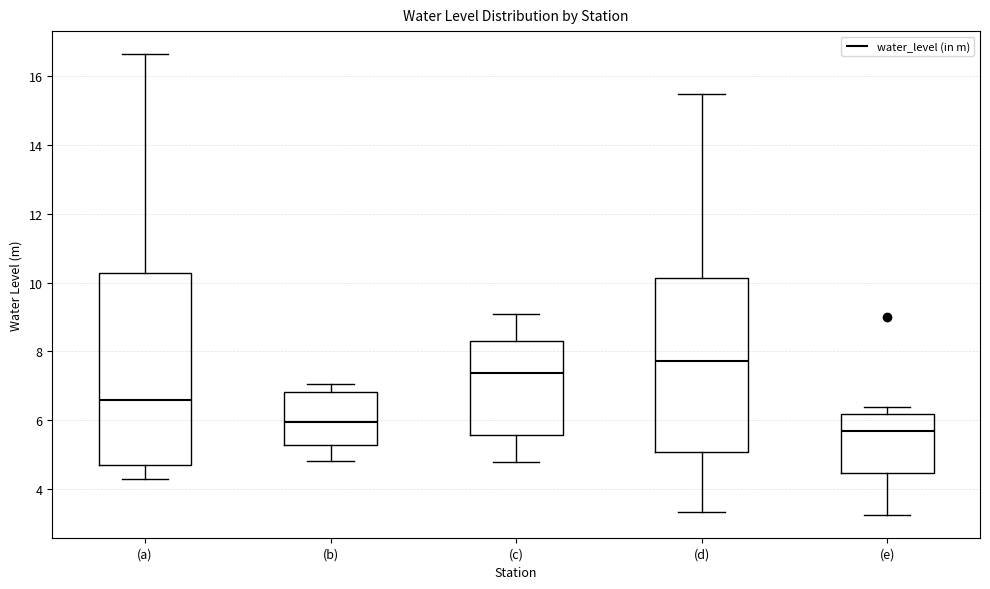

Which box has the highest median line?

(d)